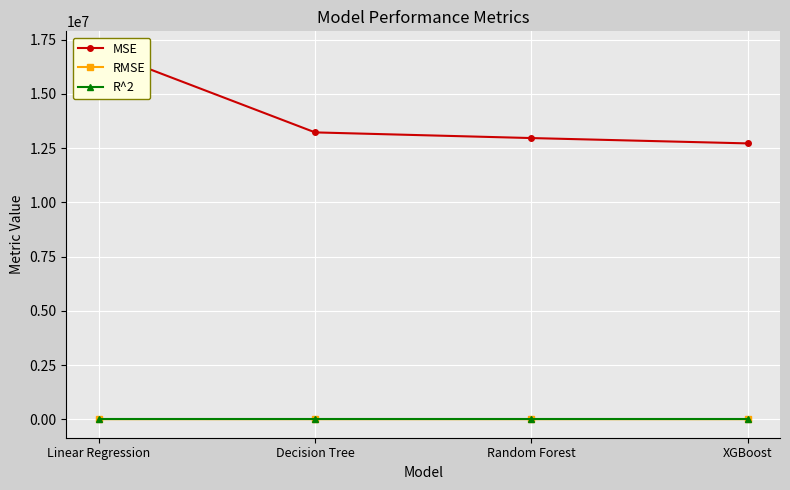

How many lines are shown in the chart?

3